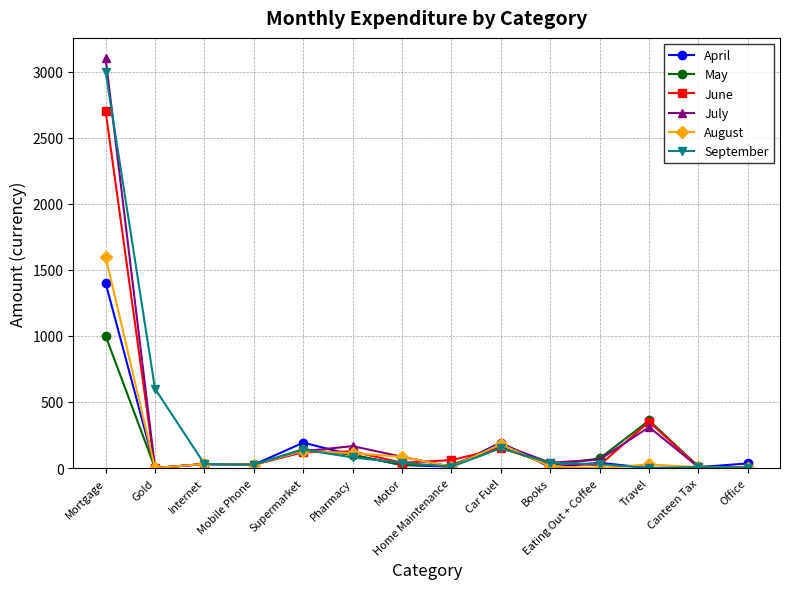

What is the difference between the August values at Home Maintenance and Motor?

75